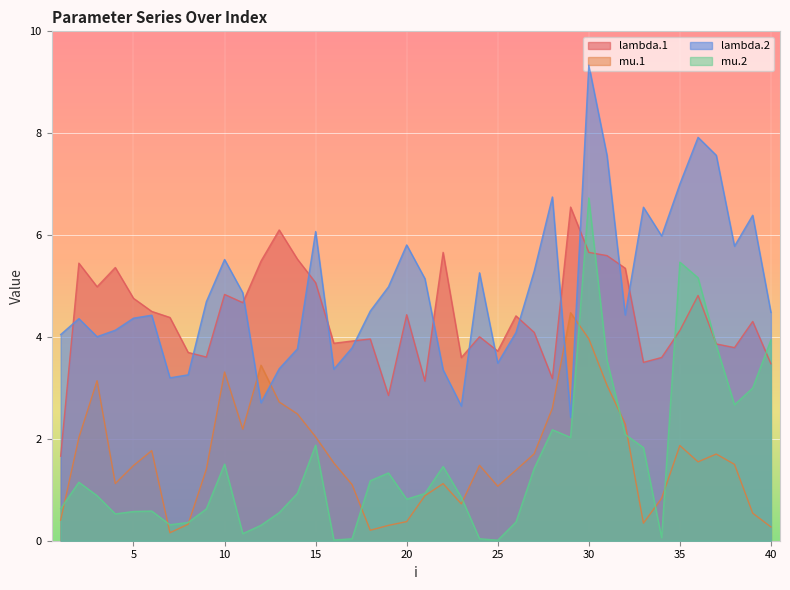

What is the value of the mu.1 point at the 13th from the left?

2.7